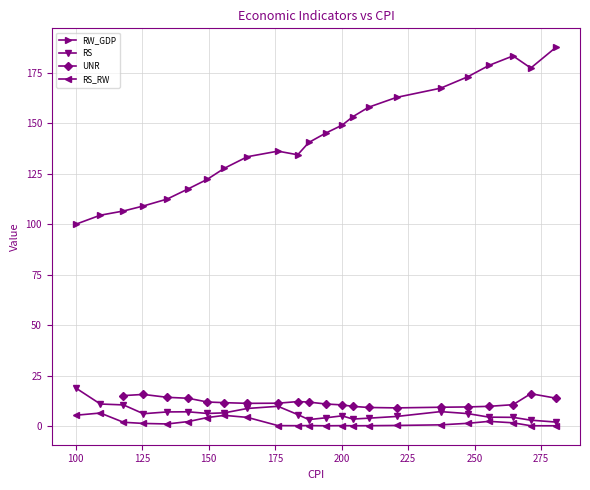

True or false: RW_GDP and RS cross at least once.

False